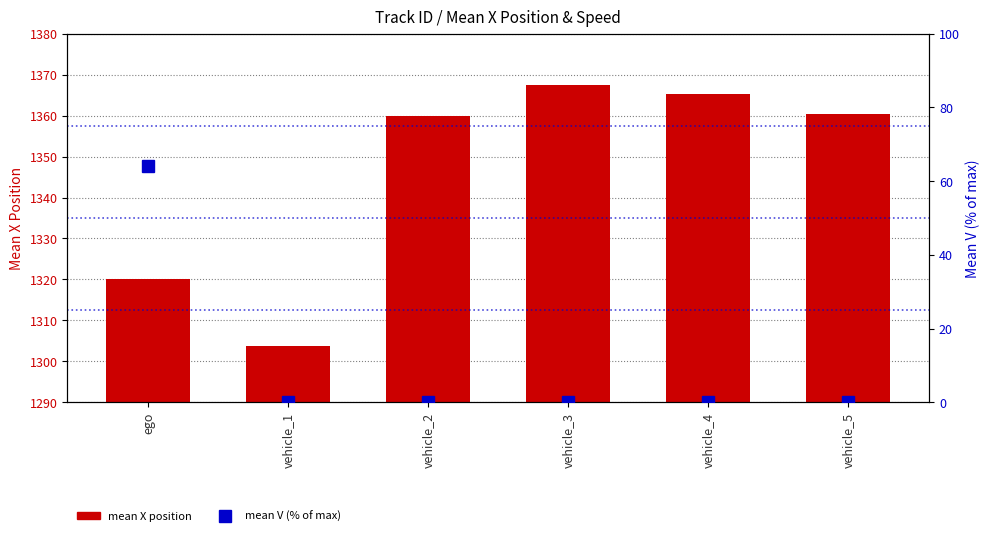

Which label corresponds to the smallest value in the chart?

vehicle_1